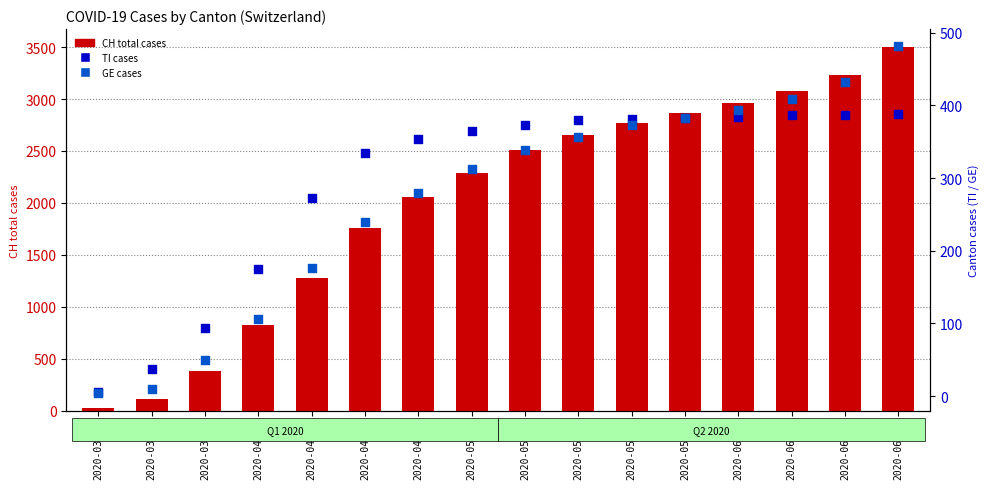

Which series has the largest Y range (max minus min)?

CH total cases